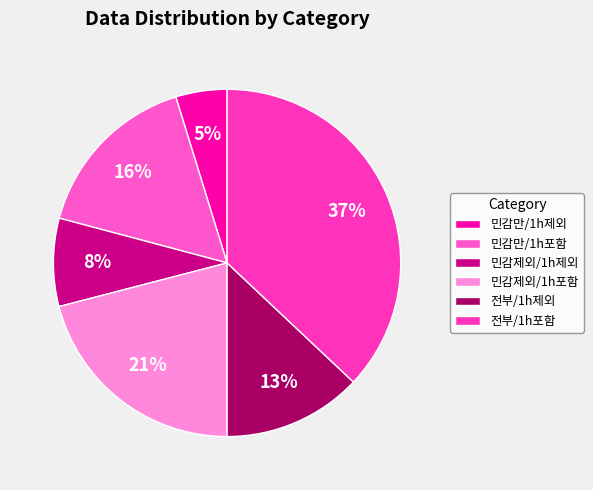

To the nearest percent, what is the combined percentage of 민감제외/1h포함 and 전부/1h포함?

58%